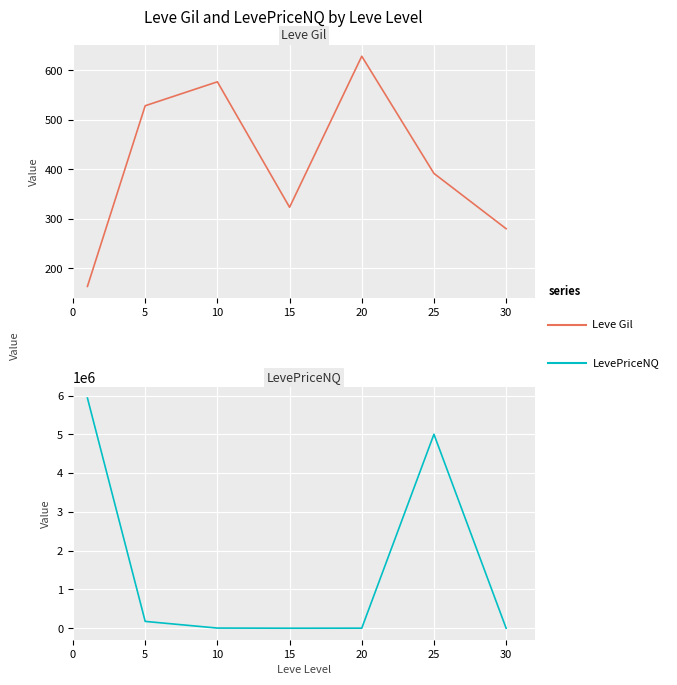

Is it true that LevePriceNQ equals 5002013.2 at 25?

True